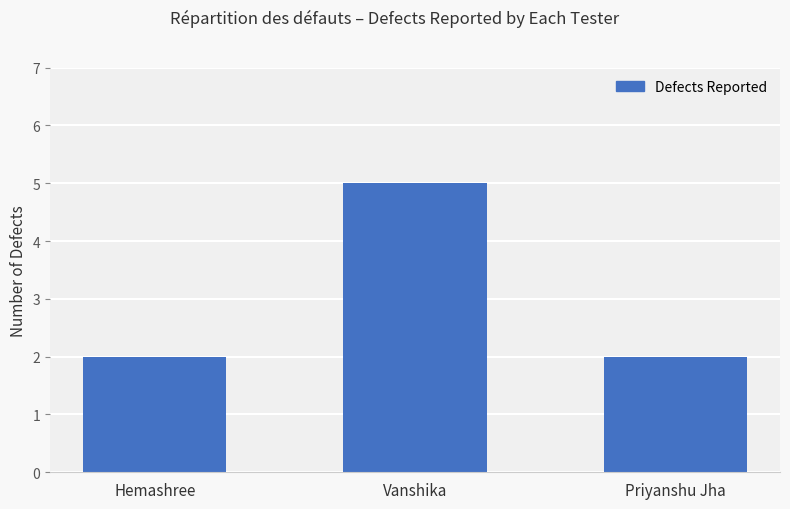

What is the average value?

3